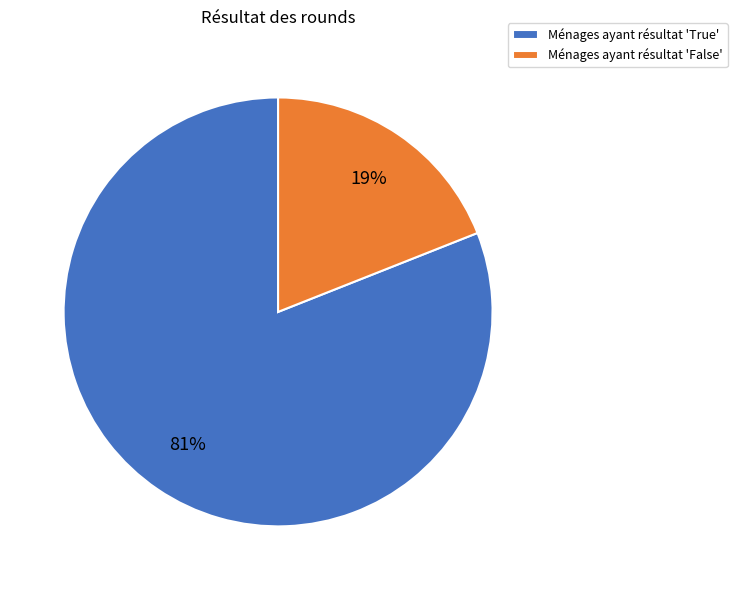

To the nearest percent, what portion does Ménages ayant résultat 'True' represent?

81%